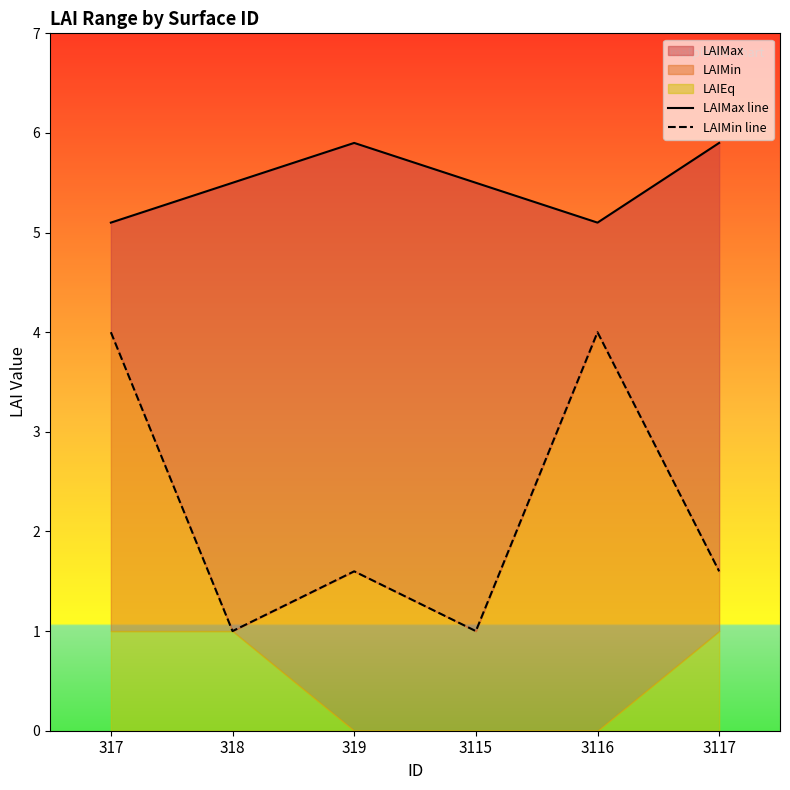

What is the average value of the LAIMax line series?

5.5